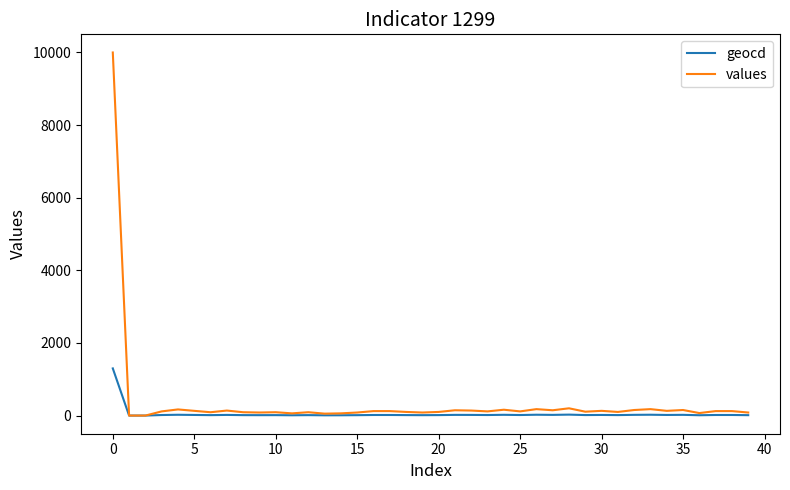

Rank the series by their maximum value, from lowest to highest.

geocd, values